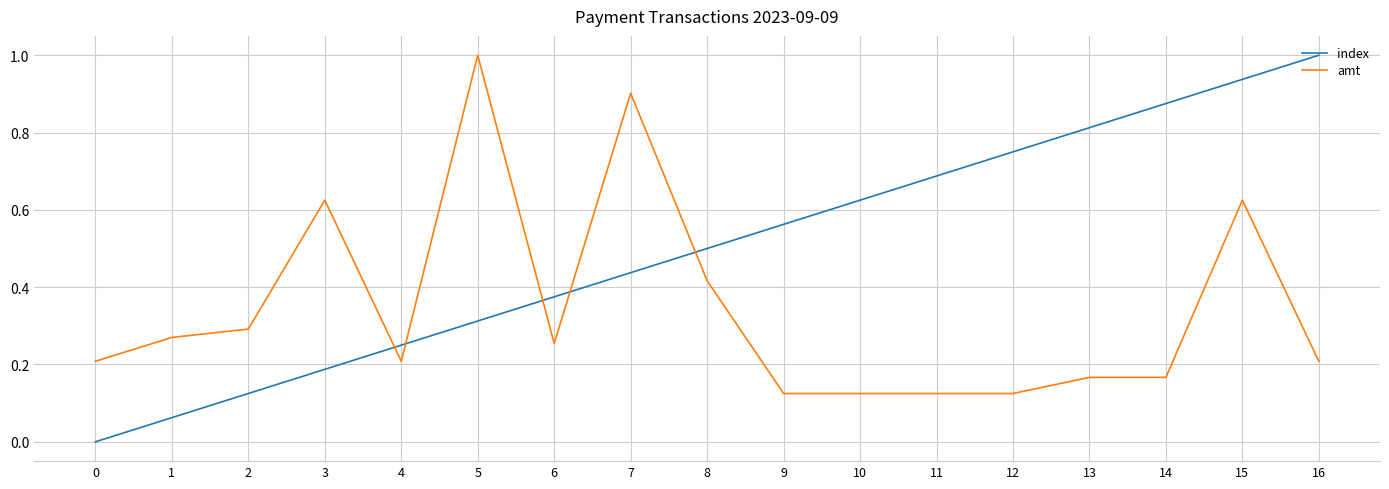

How many series are shown in this chart?

2